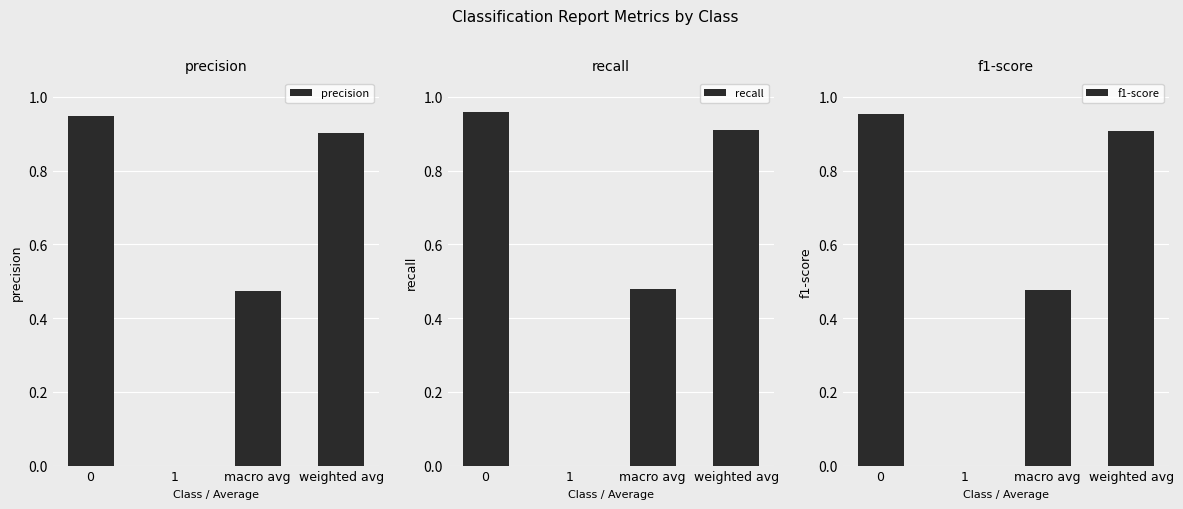

Is the value of recall at weighted avg greater than the value of f1-score at macro avg?

Yes